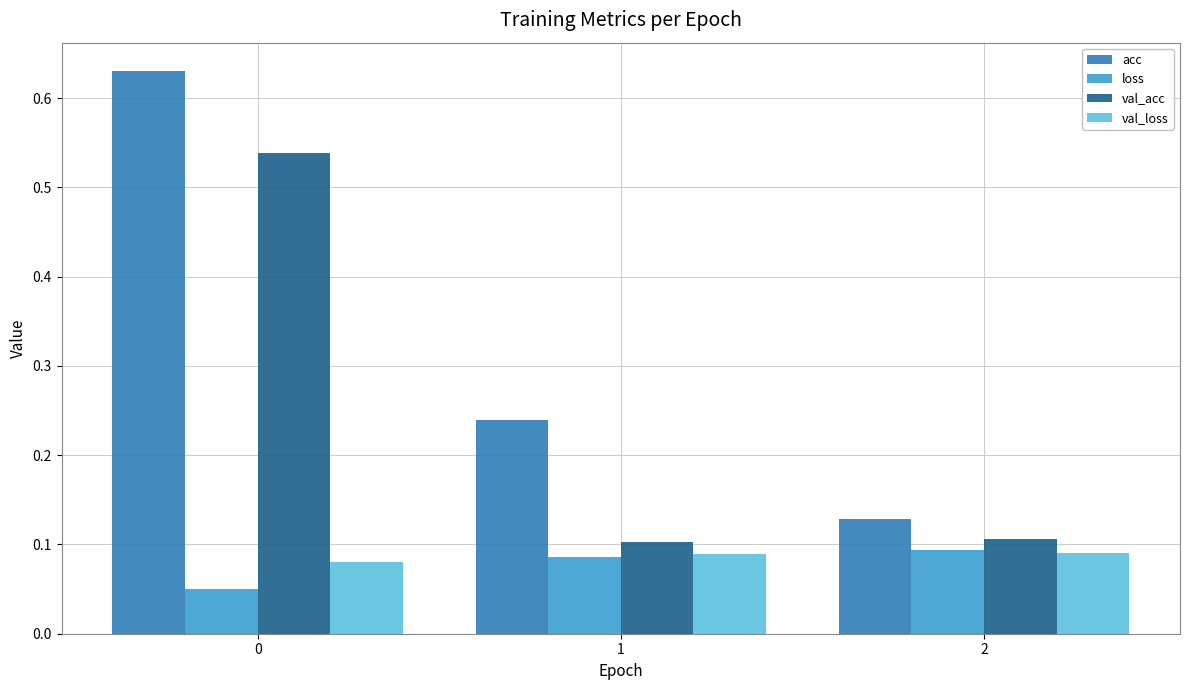

Rank the series at 0 from lowest to highest value.

loss, val_loss, val_acc, acc